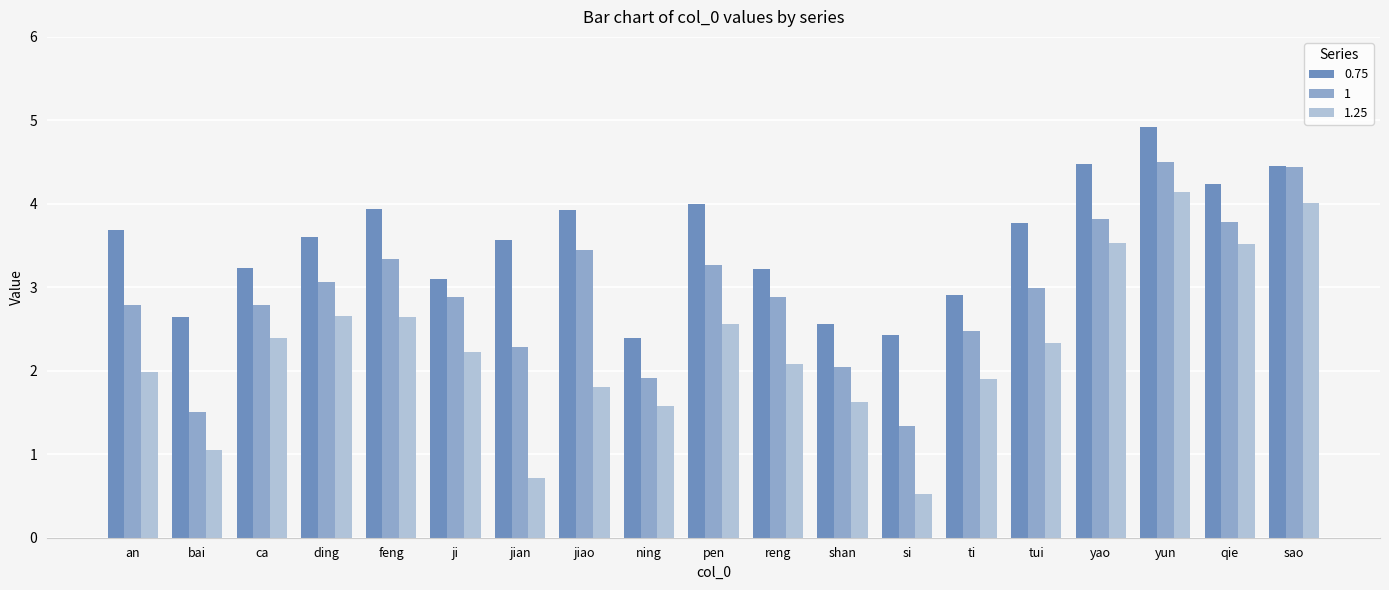

At ji, list the series in order from smallest to largest.

1.25, 1, 0.75